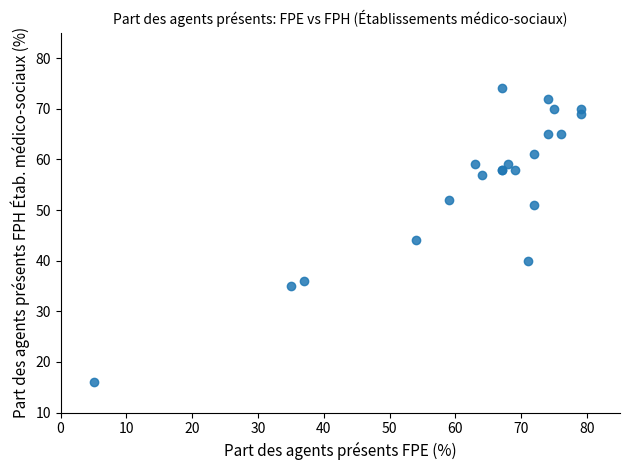

What Y value in the scatter plot is closest to 45?

44